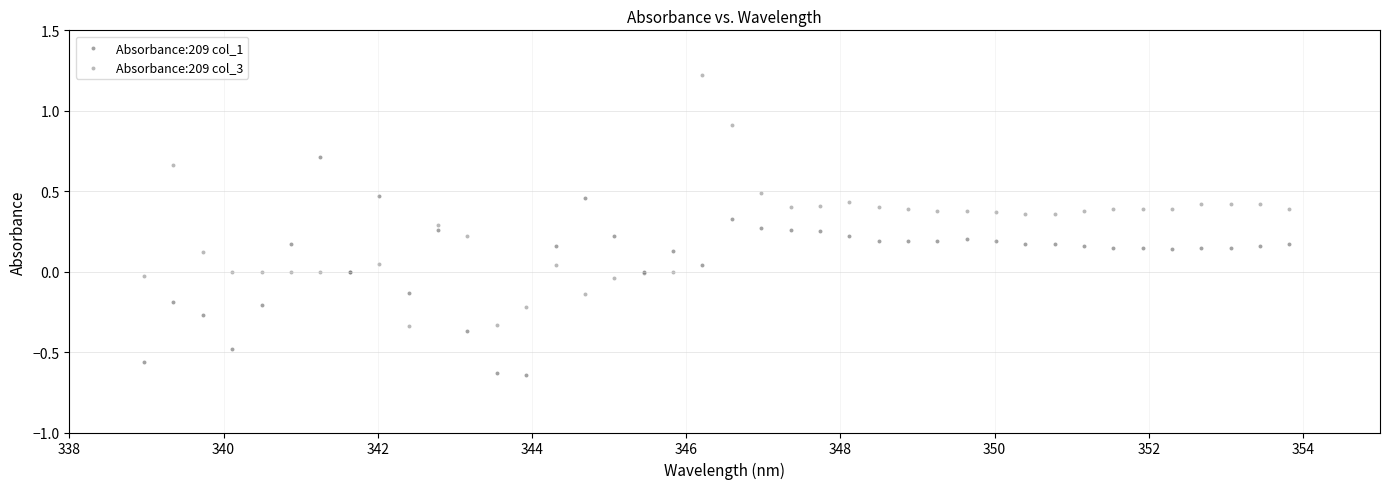

What is the X range (max minus min) for the scatter plot?

14.9